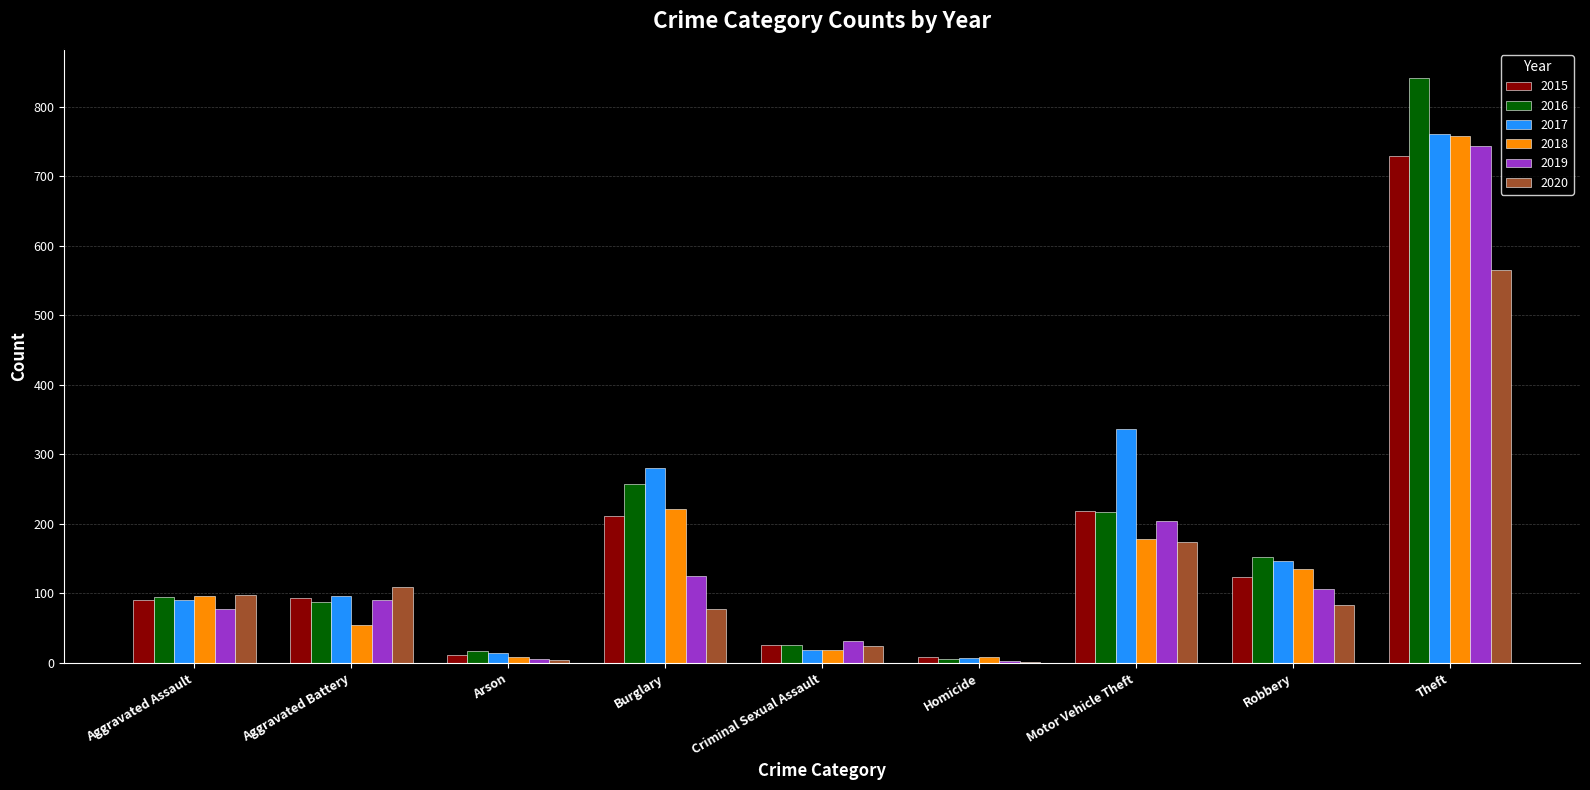

What is the spread (max minus min) of values at Robbery?

68